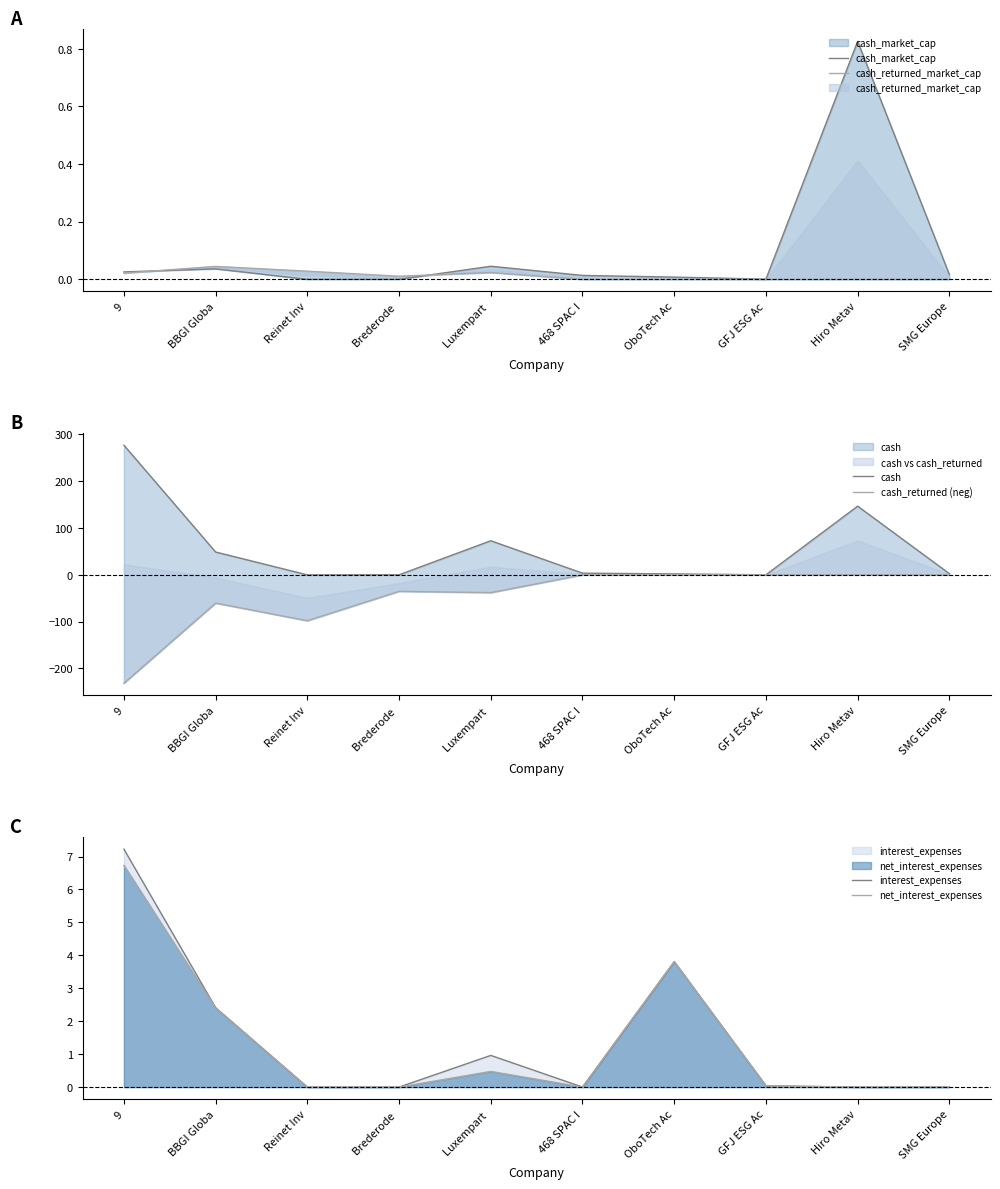

What is the sum of all net_interest_expenses values?

13.5